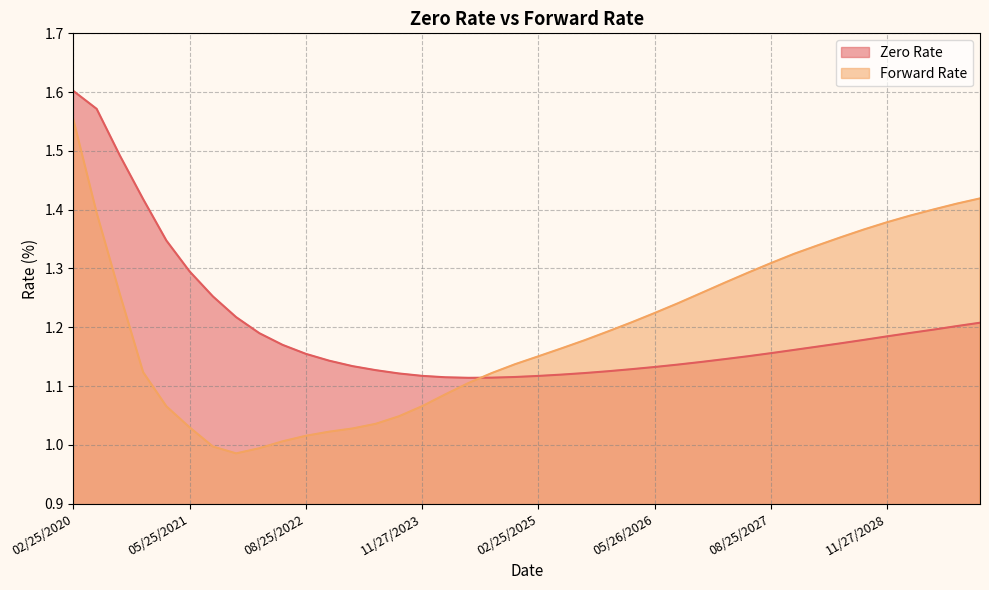

After their last crossing, which series has the higher values: Zero Rate or Forward Rate?

Forward Rate